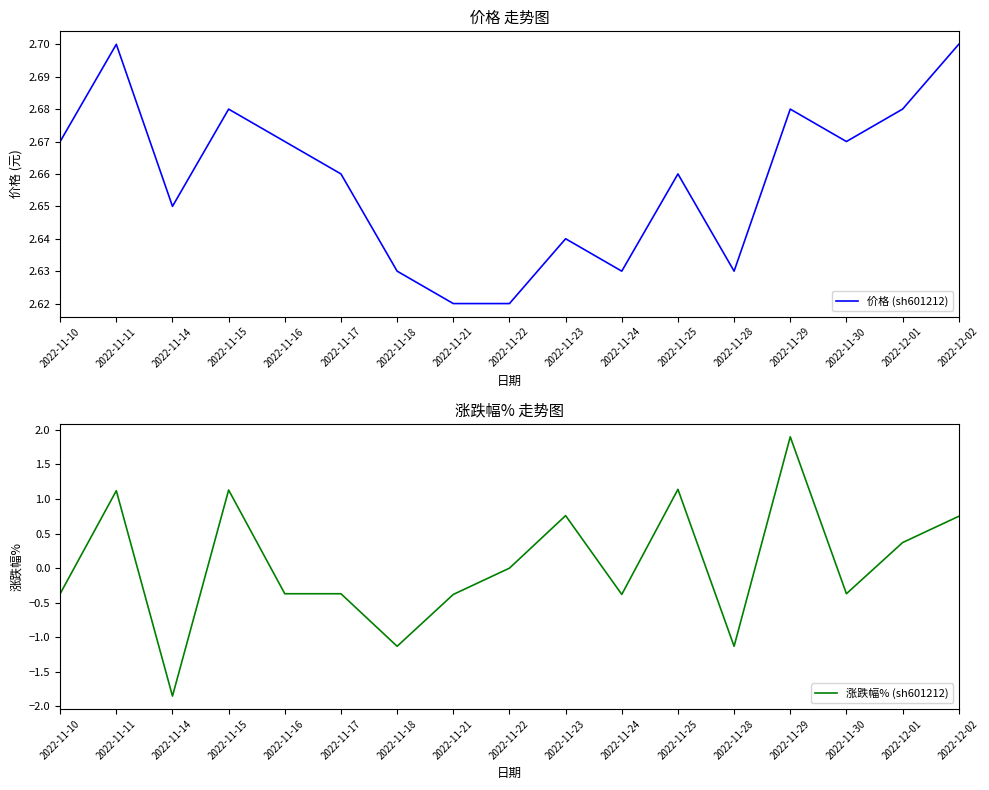

What is the total value across all series at 2022-11-25?

3.8